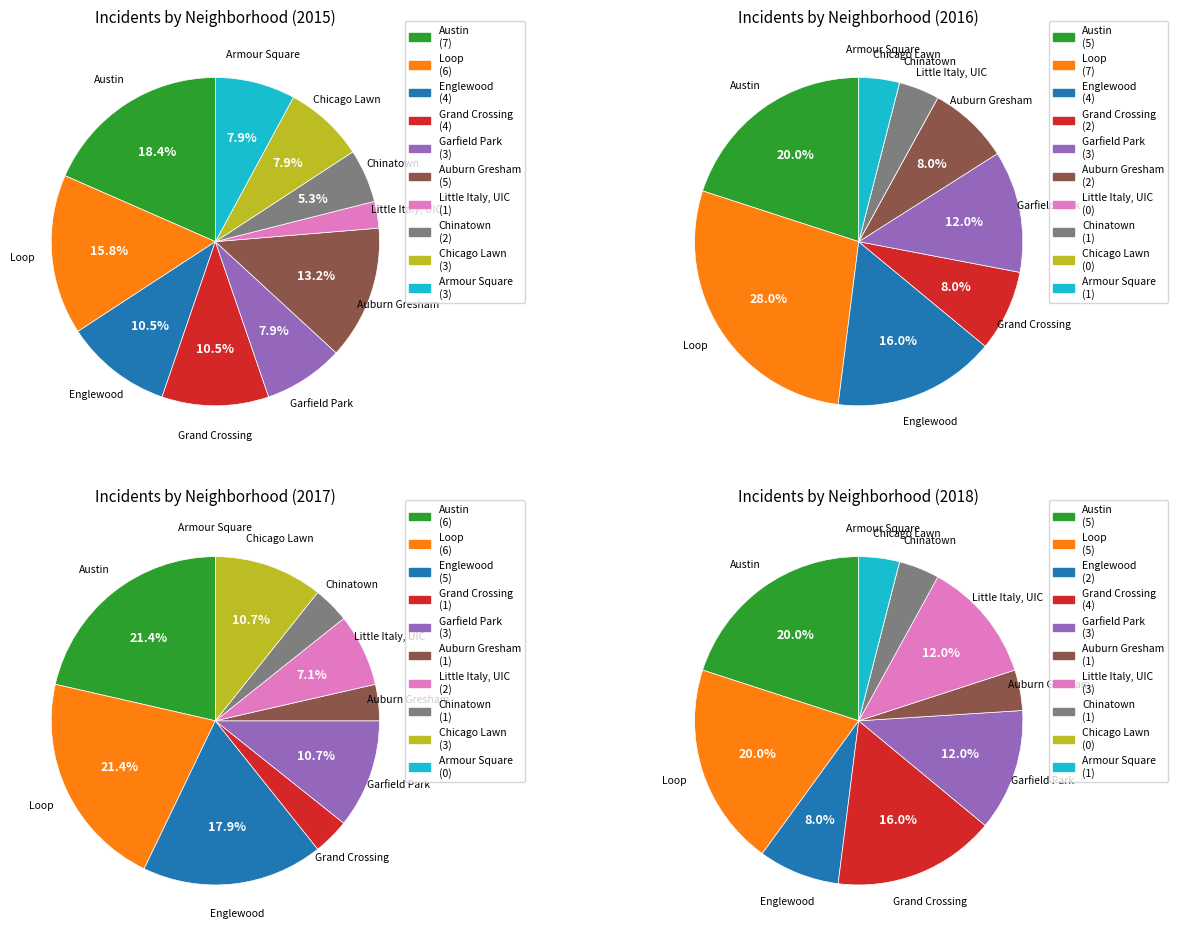

Which category has the smallest portion of the pie?

Little Italy, UIC